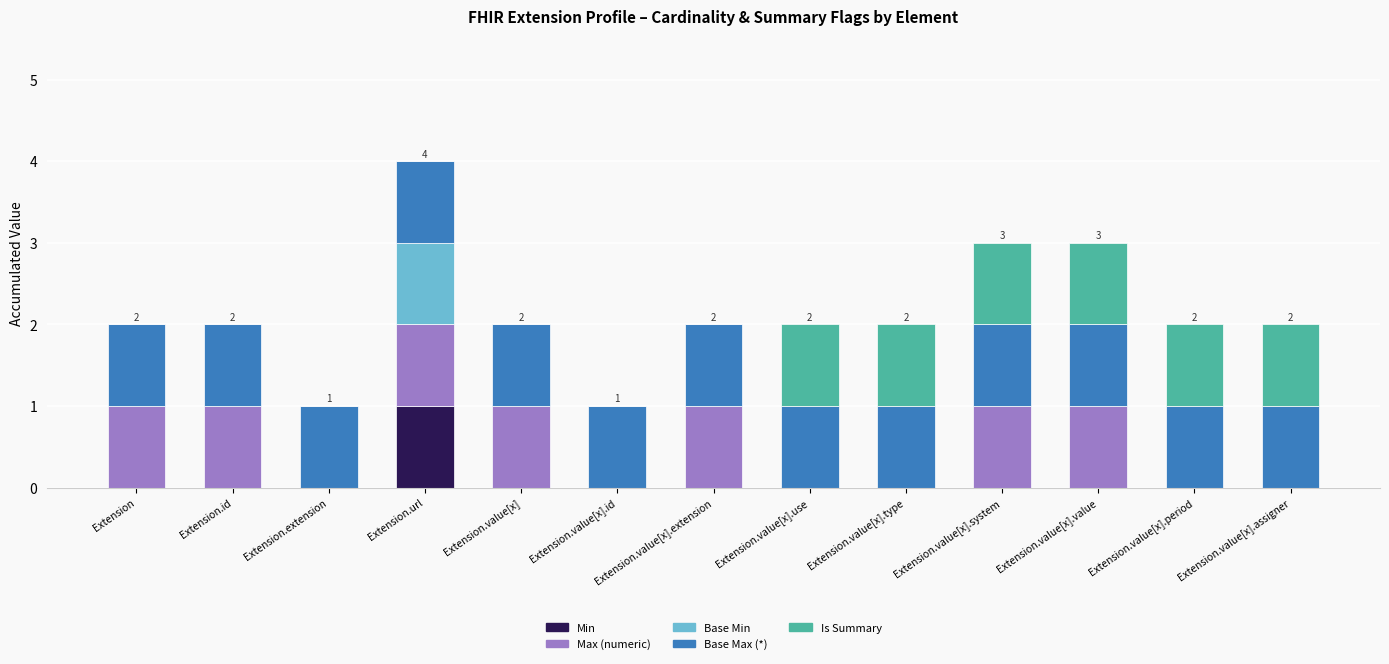

Which category has the highest value in the Min series?

Extension.url